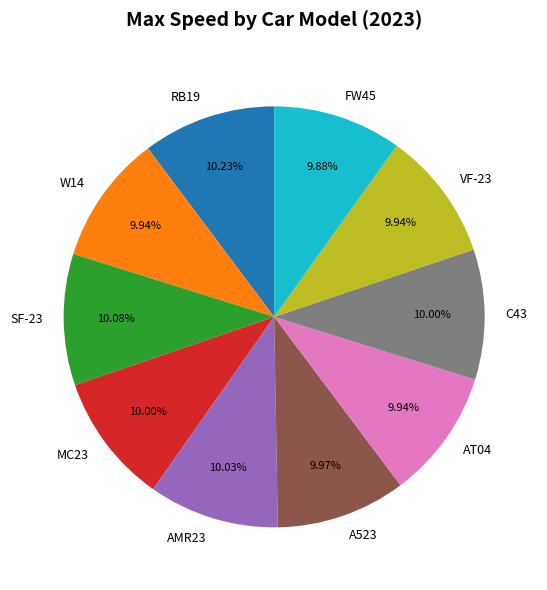

Do W14 and AMR23 together represent more than half of the pie?

No